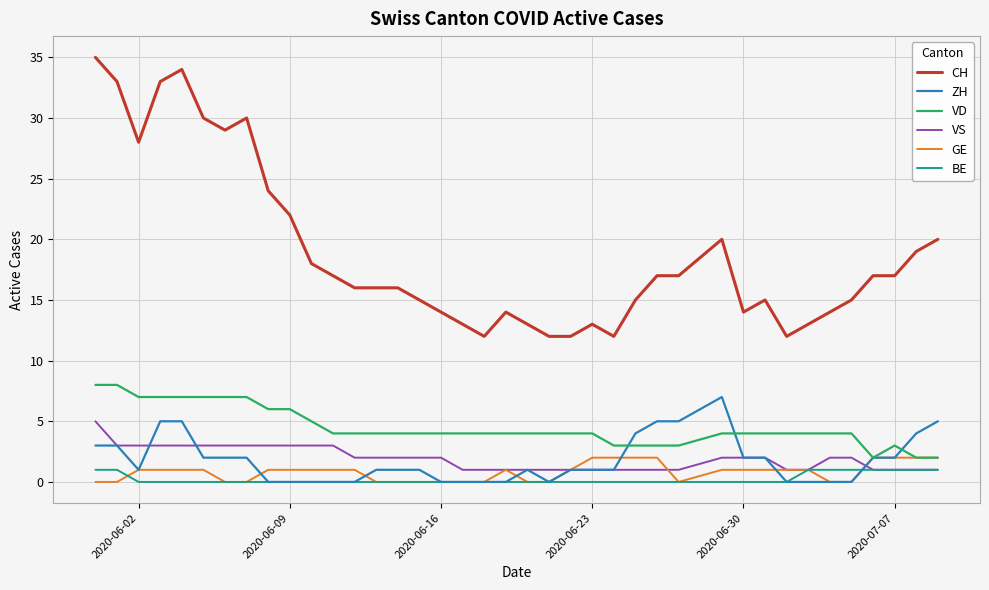

What is the greatest value displayed?

35